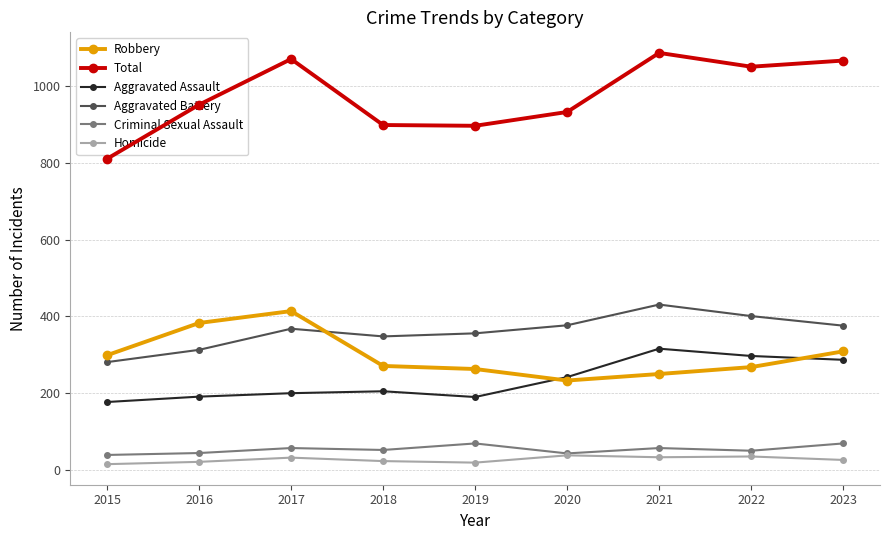

How many distinct data groups are displayed?

6